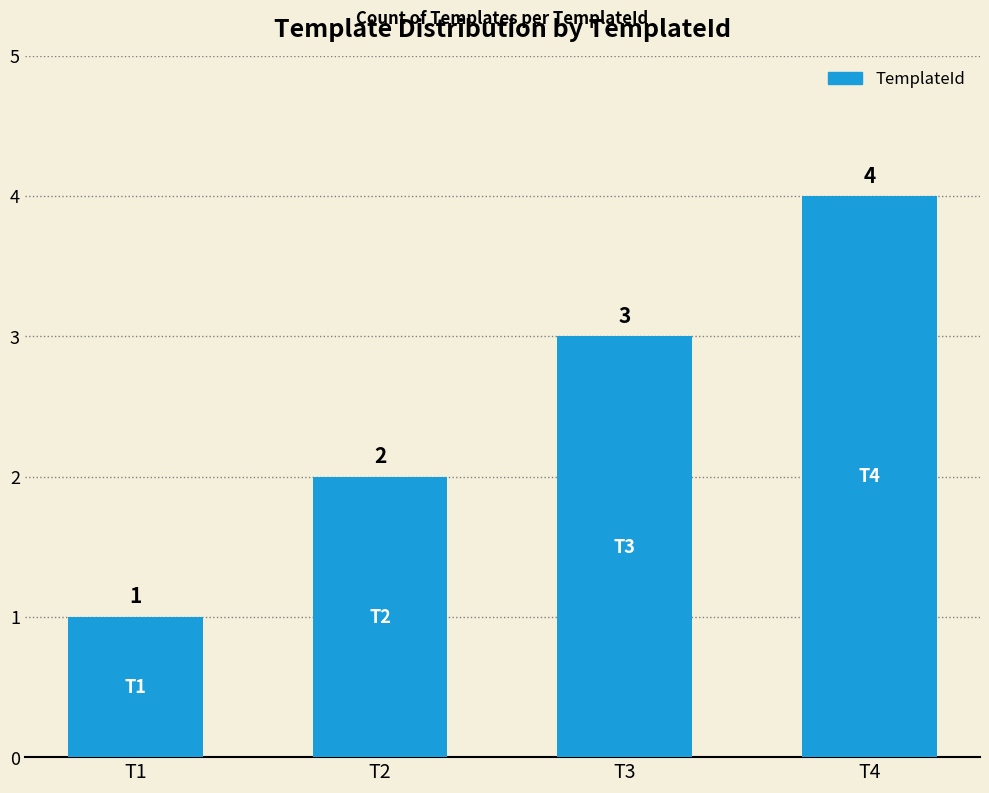

Reading left to right, transcribe all the data shown in this chart.

T1=1	T2=2	T3=3	T4=4